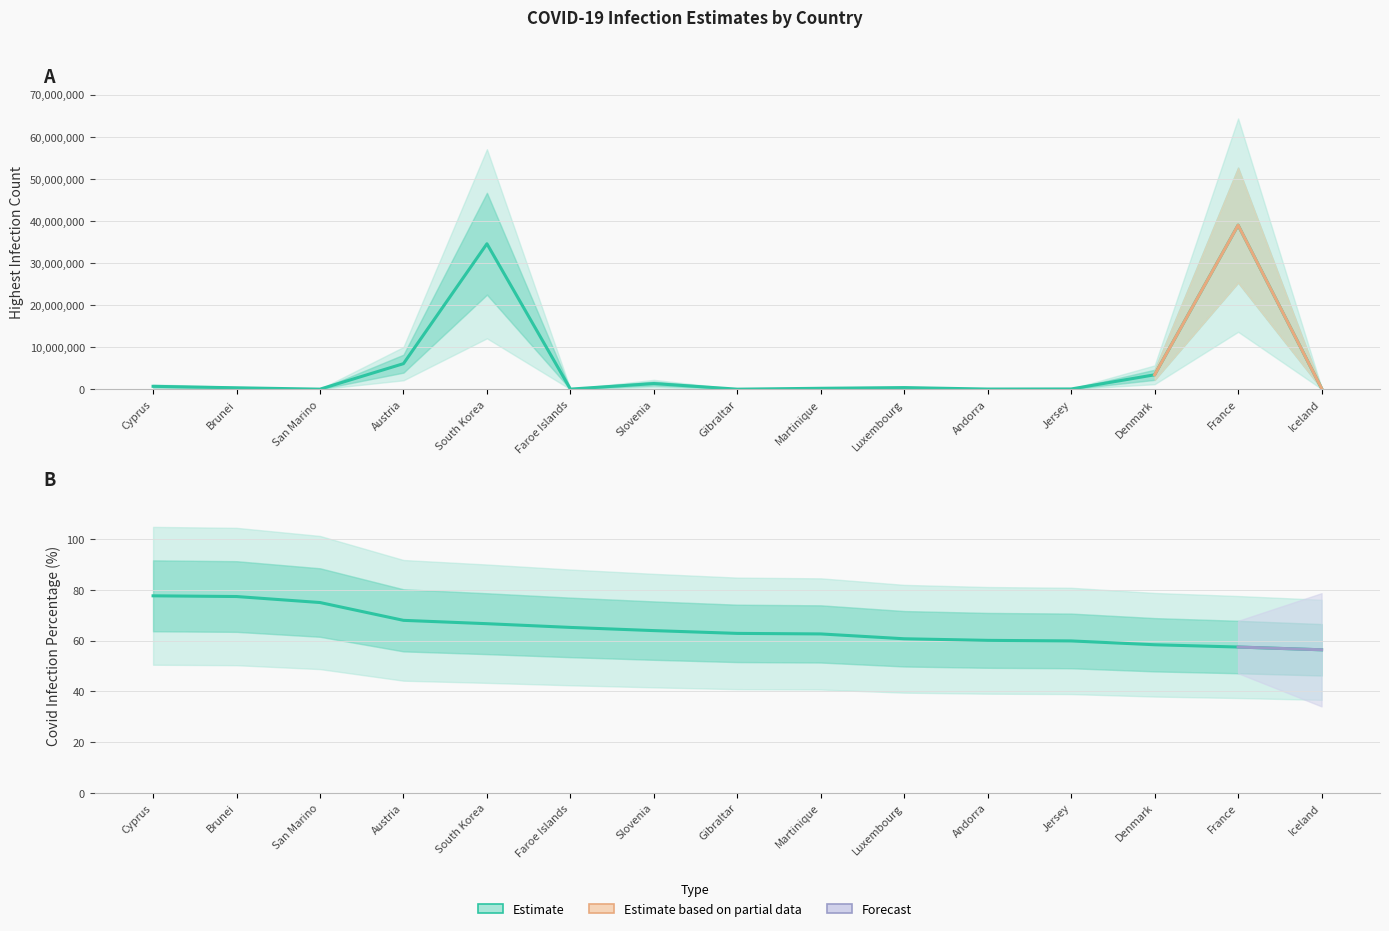

What is the label of the 11th point from the left?

Andorra